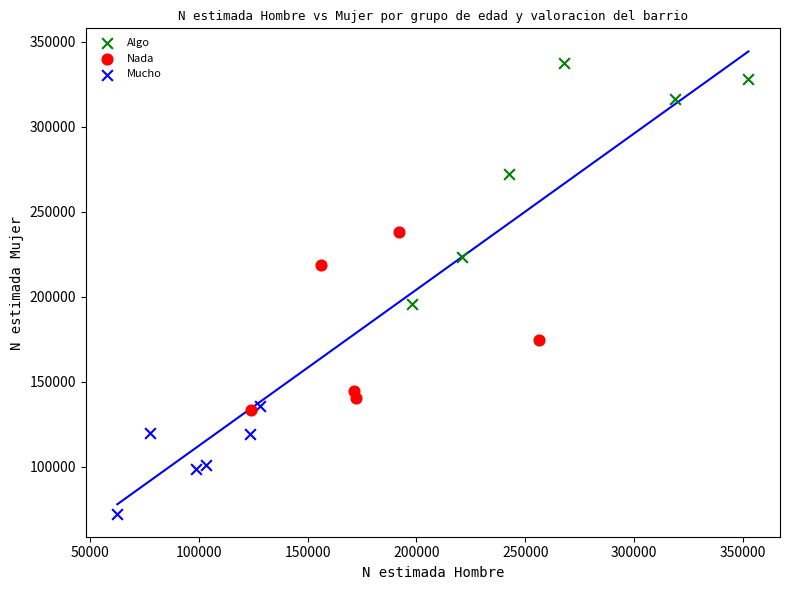

What are all the series names shown in the legend?

Algo, Nada, Mucho